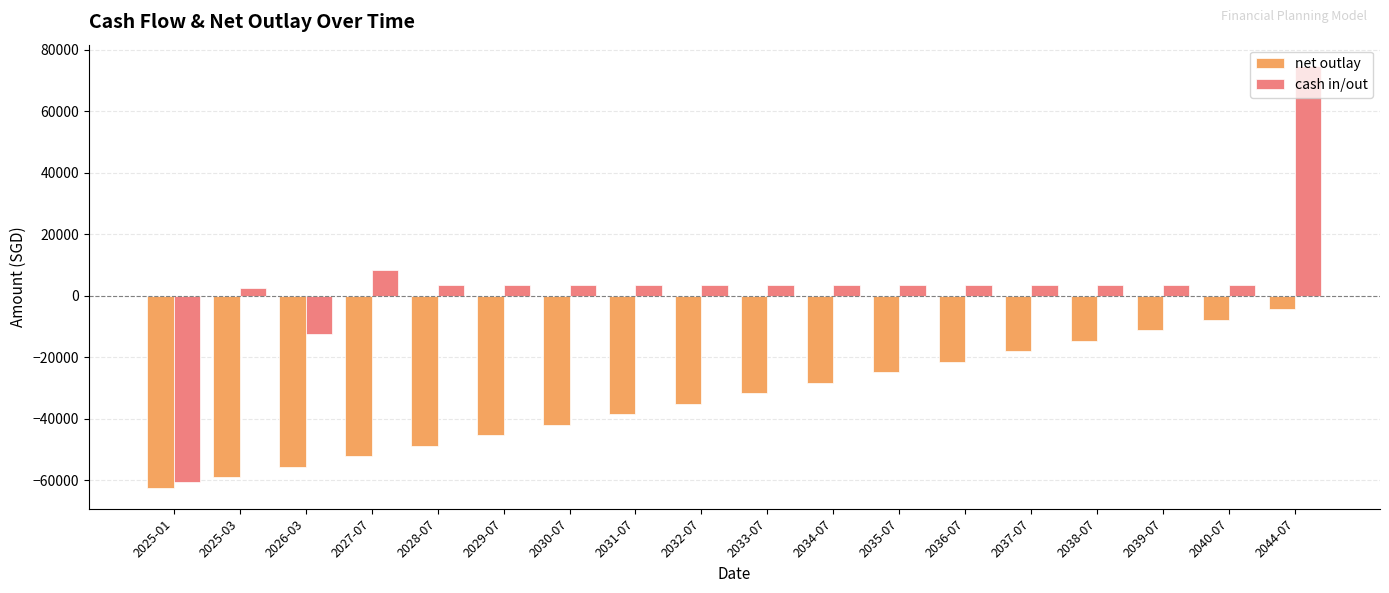

Does the chart contain any negative values?

Yes